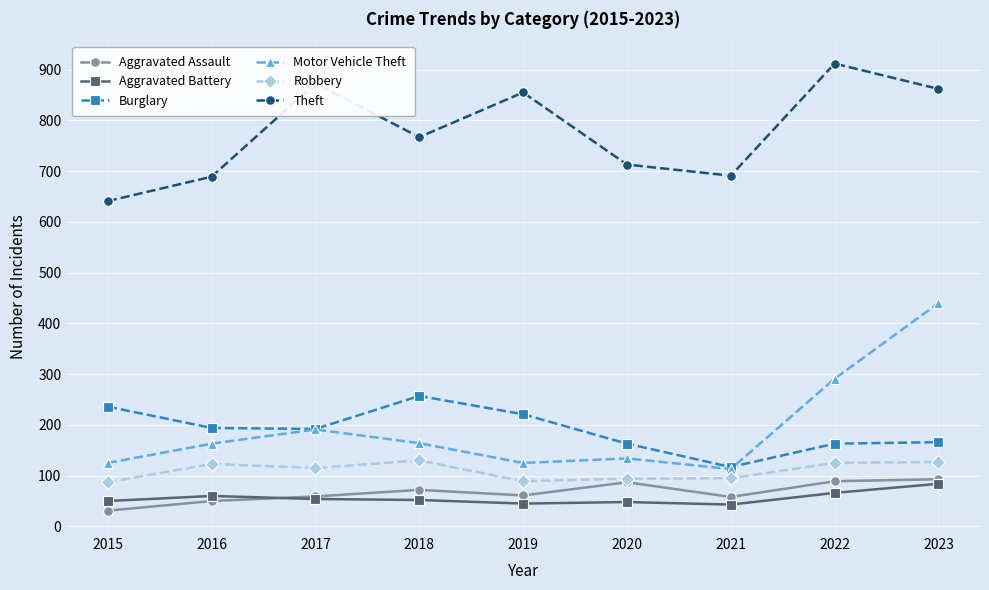

At which category does Aggravated Assault reach its first local peak?

2018